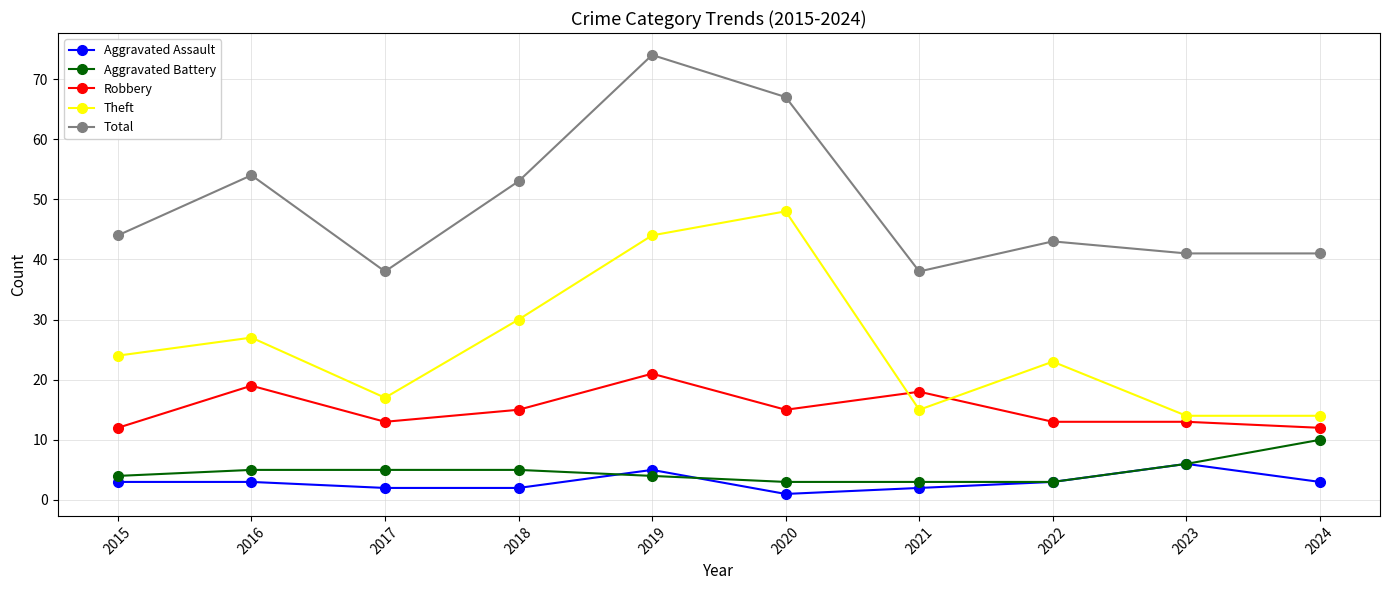

Reading left to right, what are all the values shown in this chart?

Aggravated Assault: 3	3	2	2	5	1	2	3	6	3
Aggravated Battery: 4	5	5	5	4	3	3	3	6	10
Robbery: 12	19	13	15	21	15	18	13	13	12
Theft: 24	27	17	30	44	48	15	23	14	14
Total: 44	54	38	53	74	67	38	43	41	41